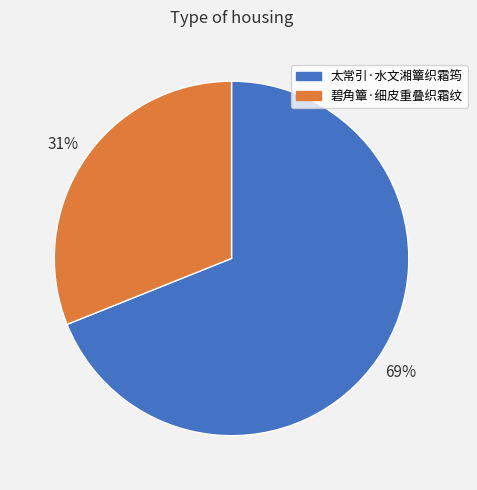

Between 太常引·水文湘簟织霜筠 and 碧角簟·细皮重叠织霜纹, which is larger?

太常引·水文湘簟织霜筠